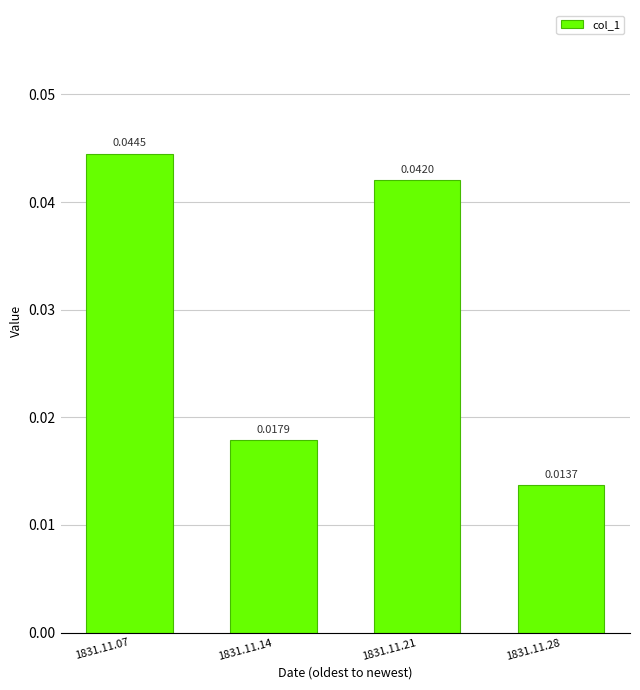

Does the chart contain any negative values?

No